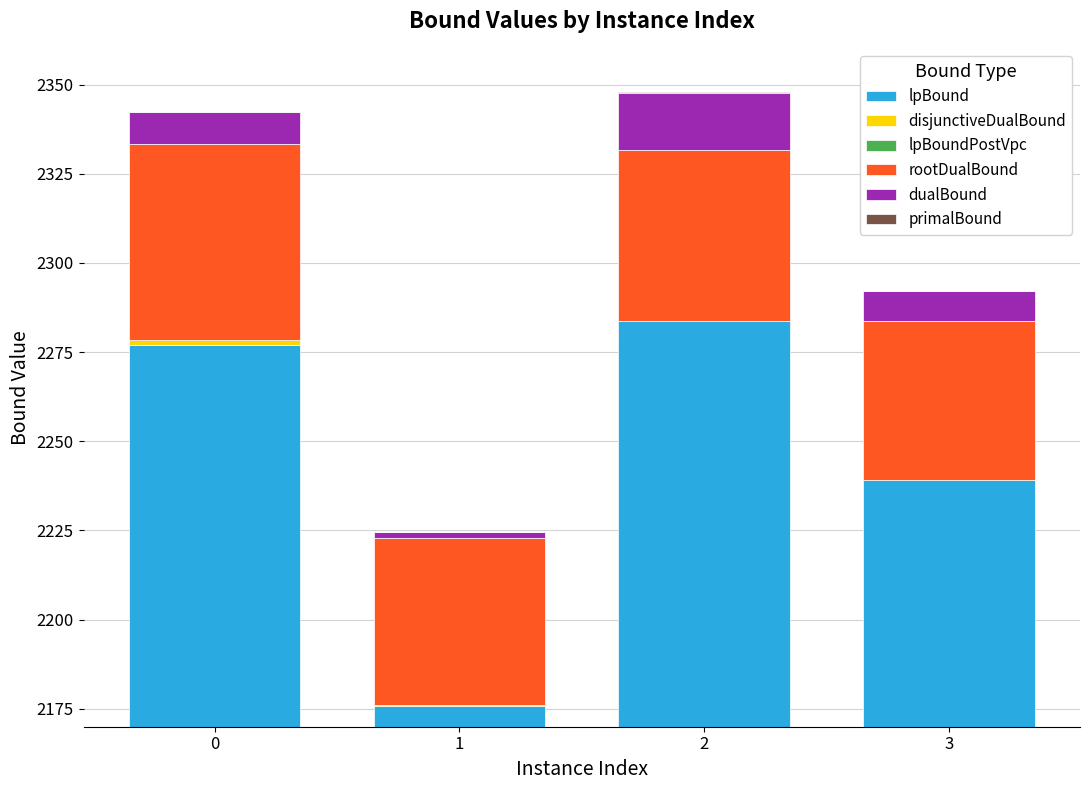

List the labels in order of lpBoundPostVpc value, smallest first.

0, 1, 3, 2